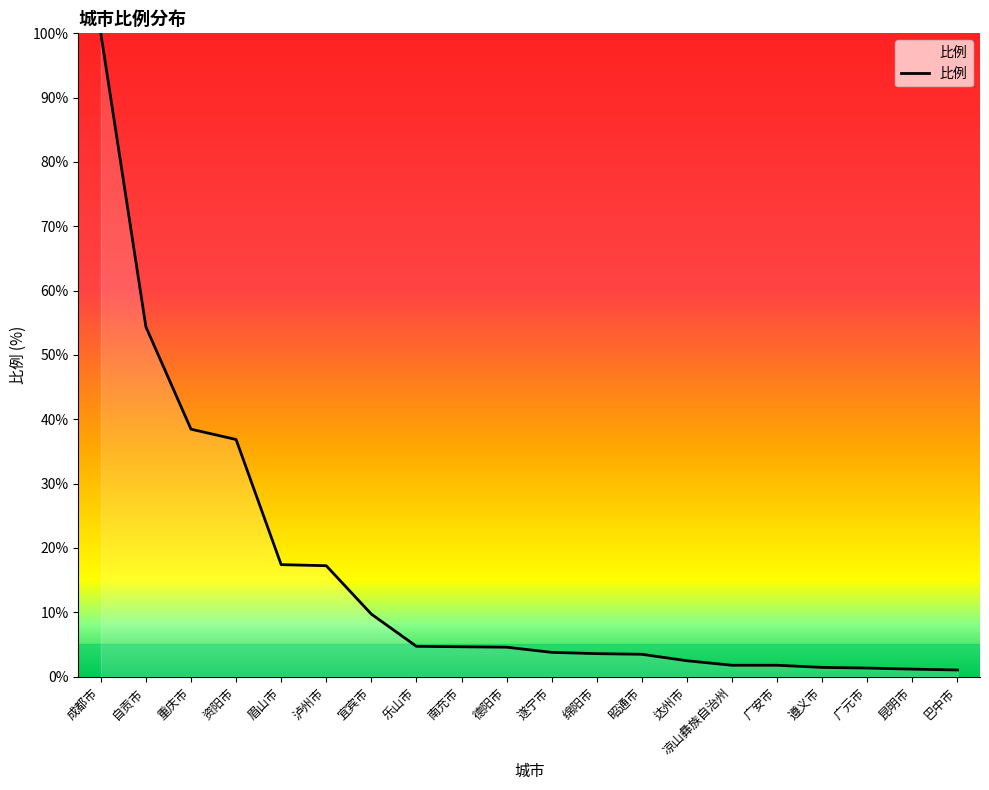

Which category has the highest value across all series?

成都市